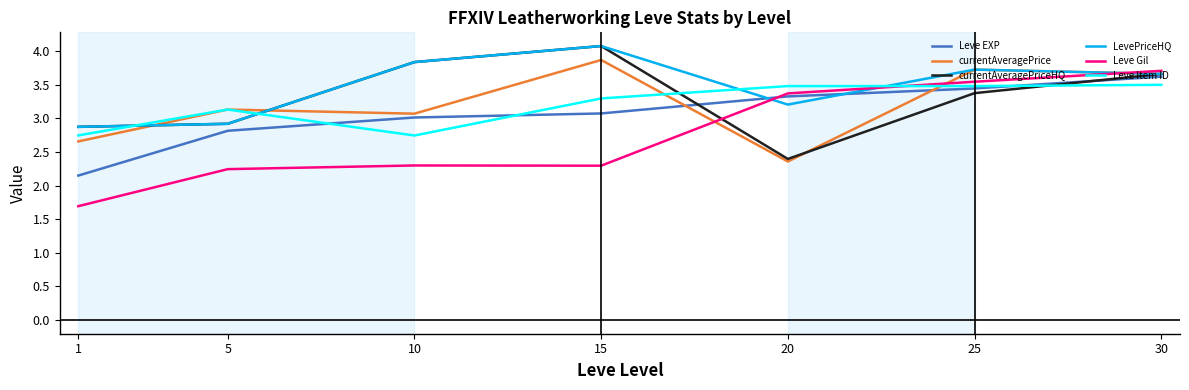

How many distinct data groups are displayed?

6